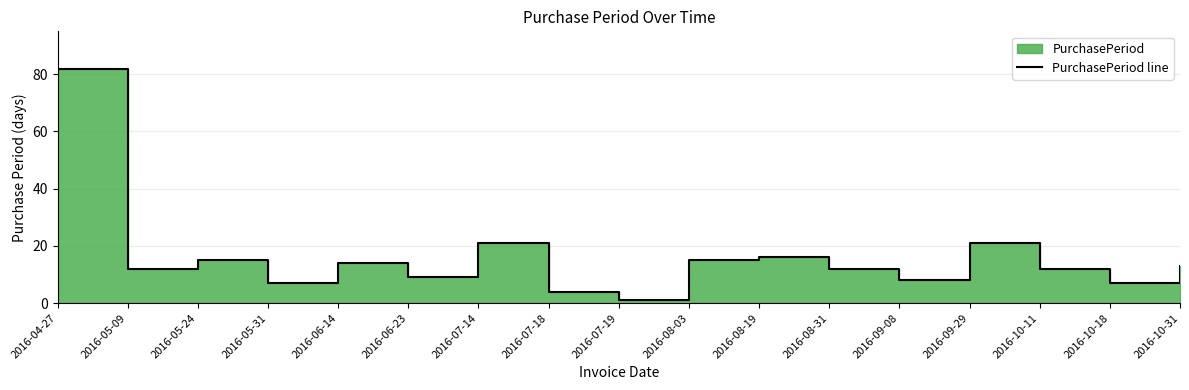

What is the difference between the maximum and minimum values?

81